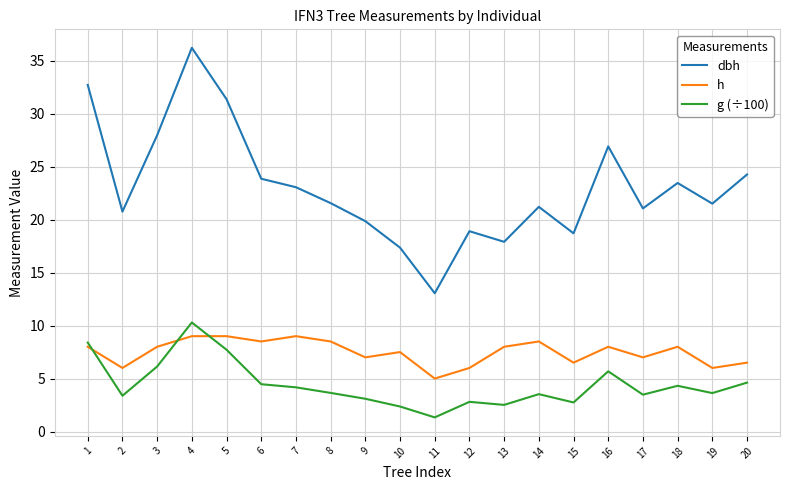

Rank the series at 7 from highest to lowest value.

dbh, h, g (÷100)